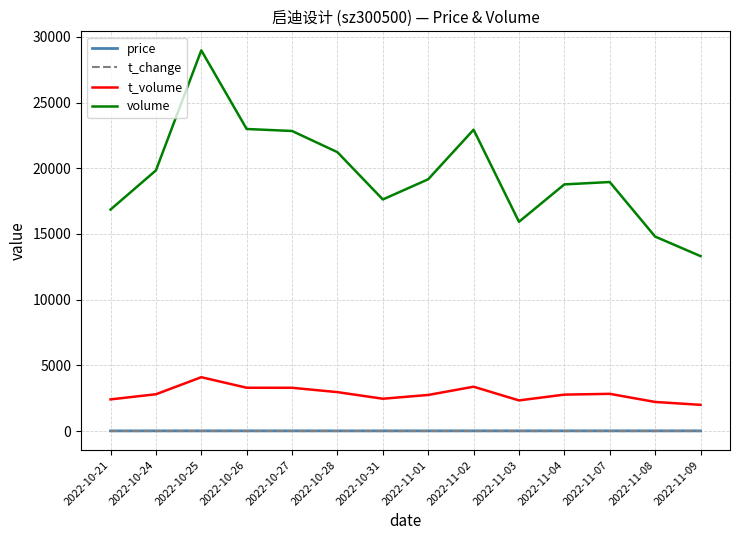

Which series has the widest spread of values?

volume